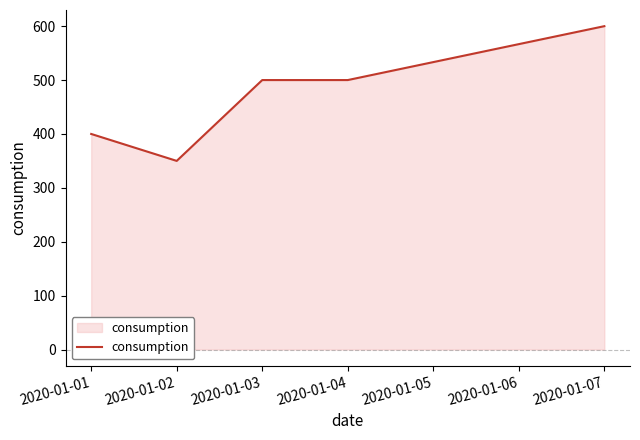

The chart shows a value of 400 at 2020-01-01. True or false?

True